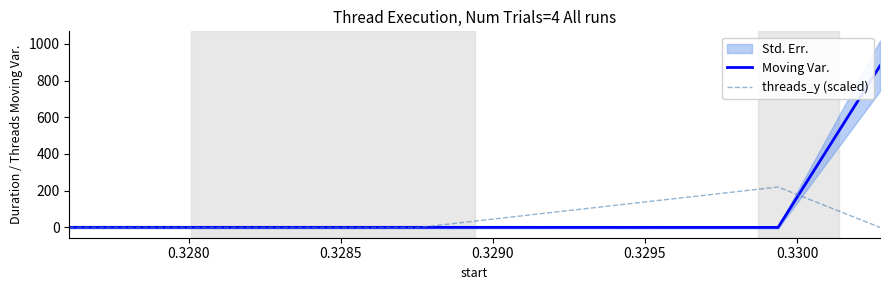

What is the highest value of the threads_y (scaled) series?

220.3